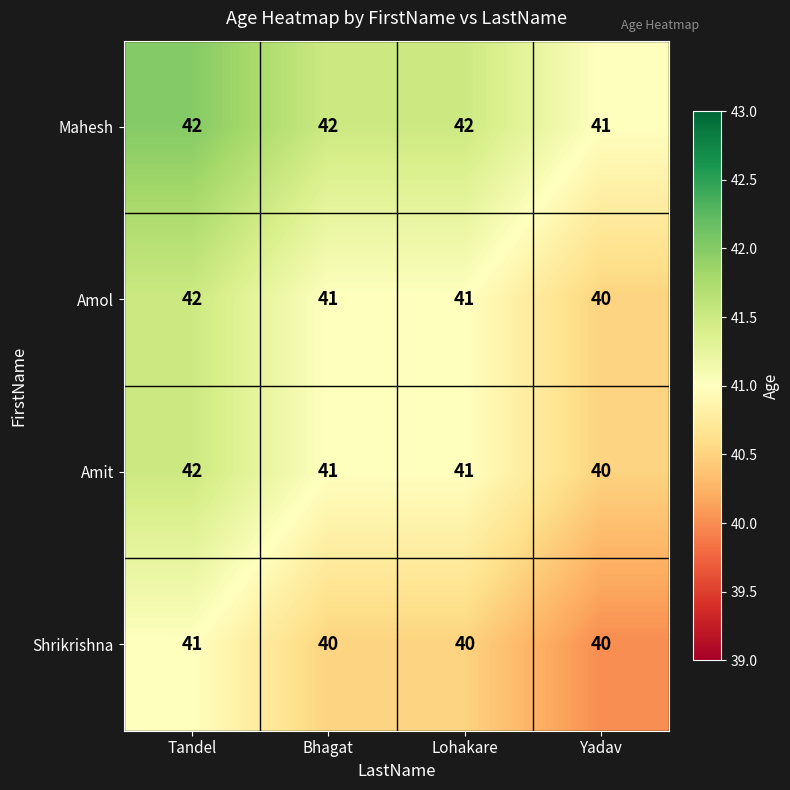

True or false: Shrikrishna has a value of 9 at Lohakare.

False